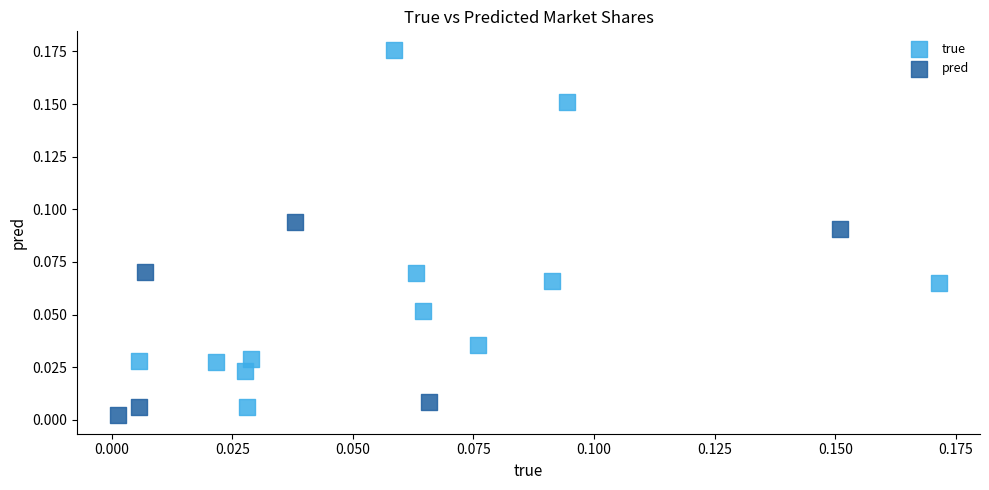

Which series has the widest spread of Y values?

true